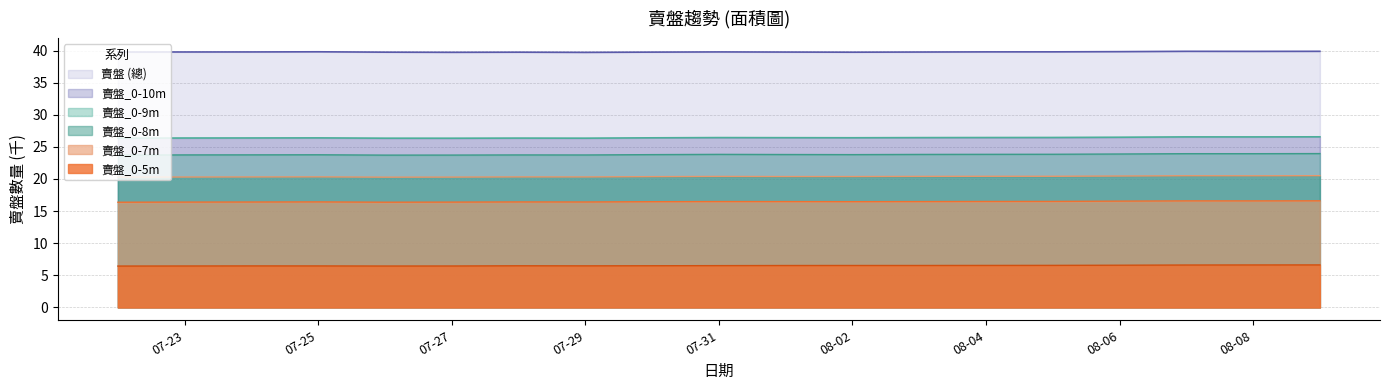

The value of 賣盤_0-9m at 08-04 is 34.6. True or false?

False